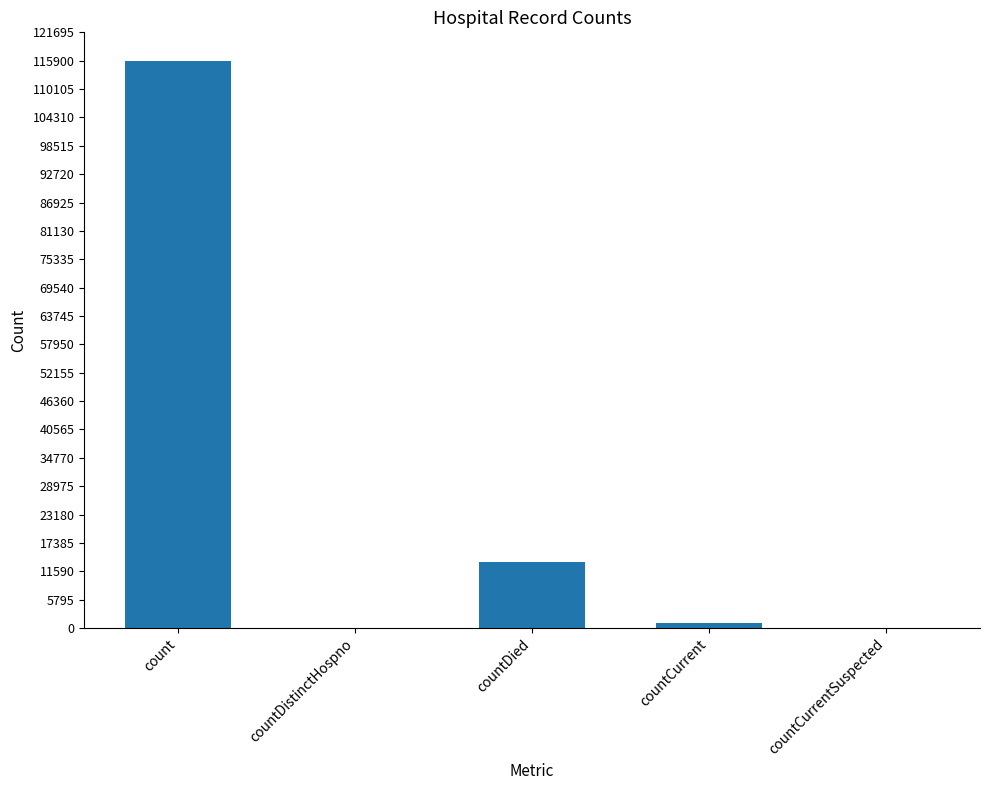

Is it true that the value at countDistinctHospno is 75501?

False